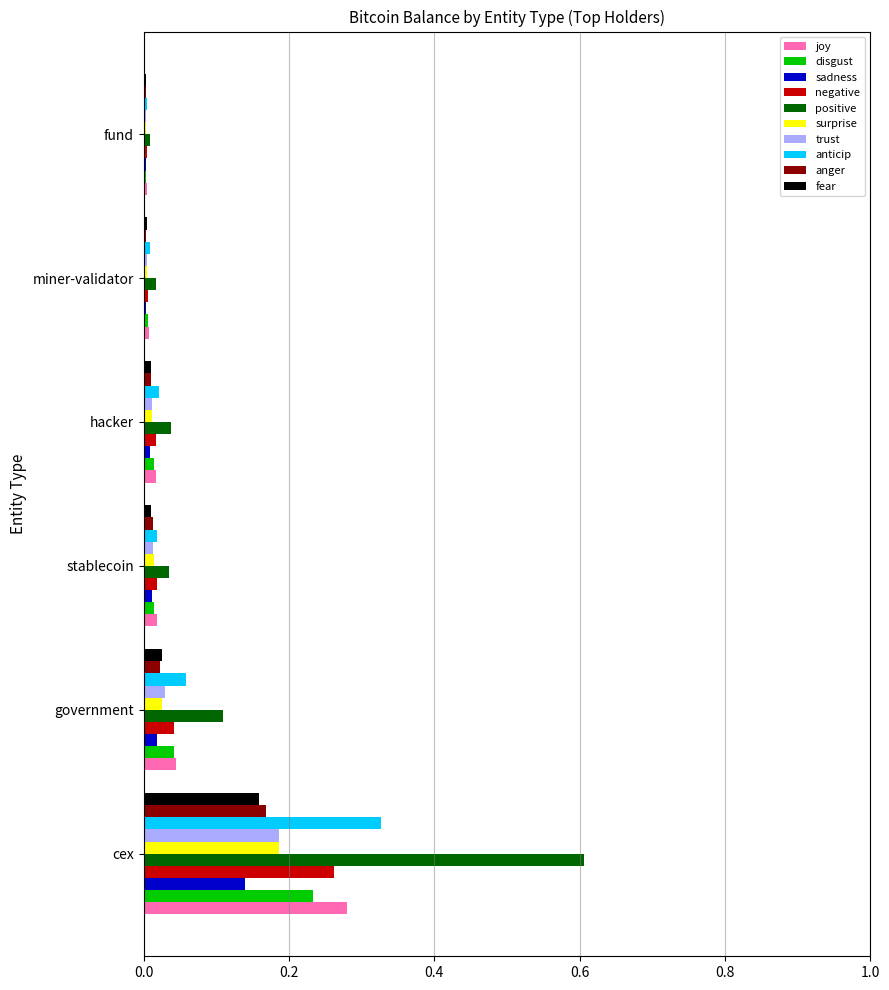

Is it true that surprise equals 0.0 at stablecoin?

True